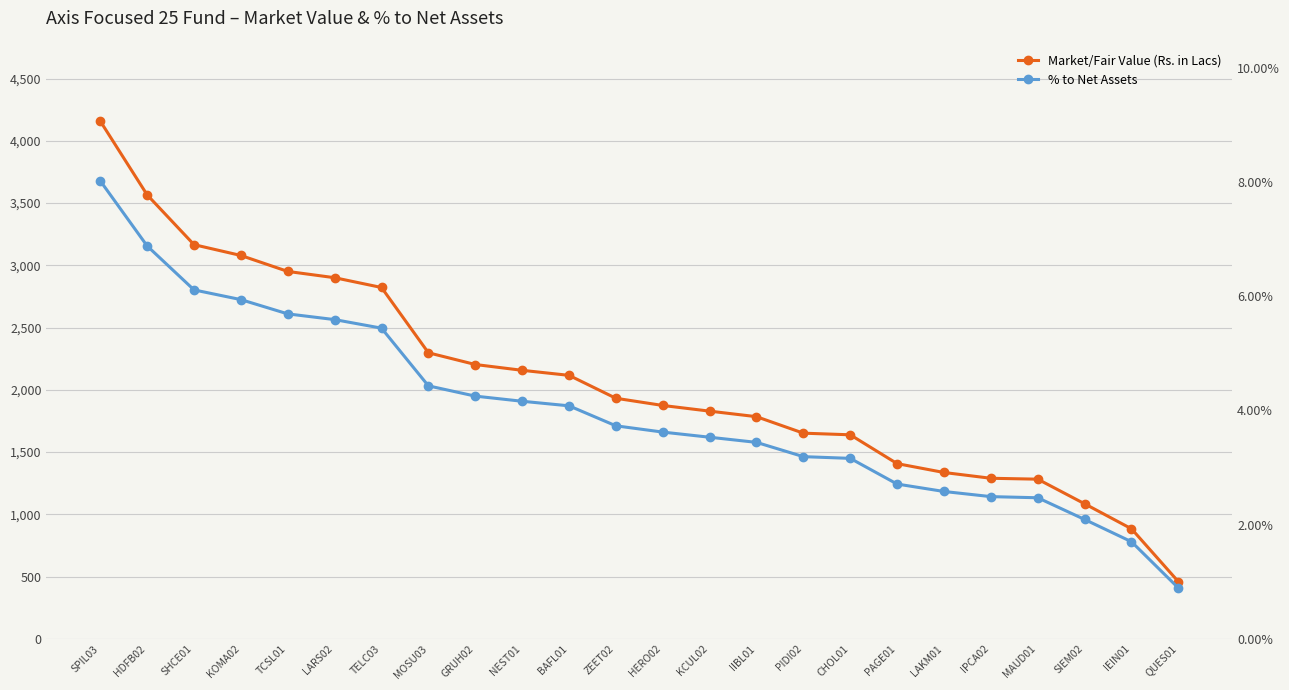

True or false: Market/Fair Value (Rs. in Lacs) and % to Net Assets cross at least once.

False